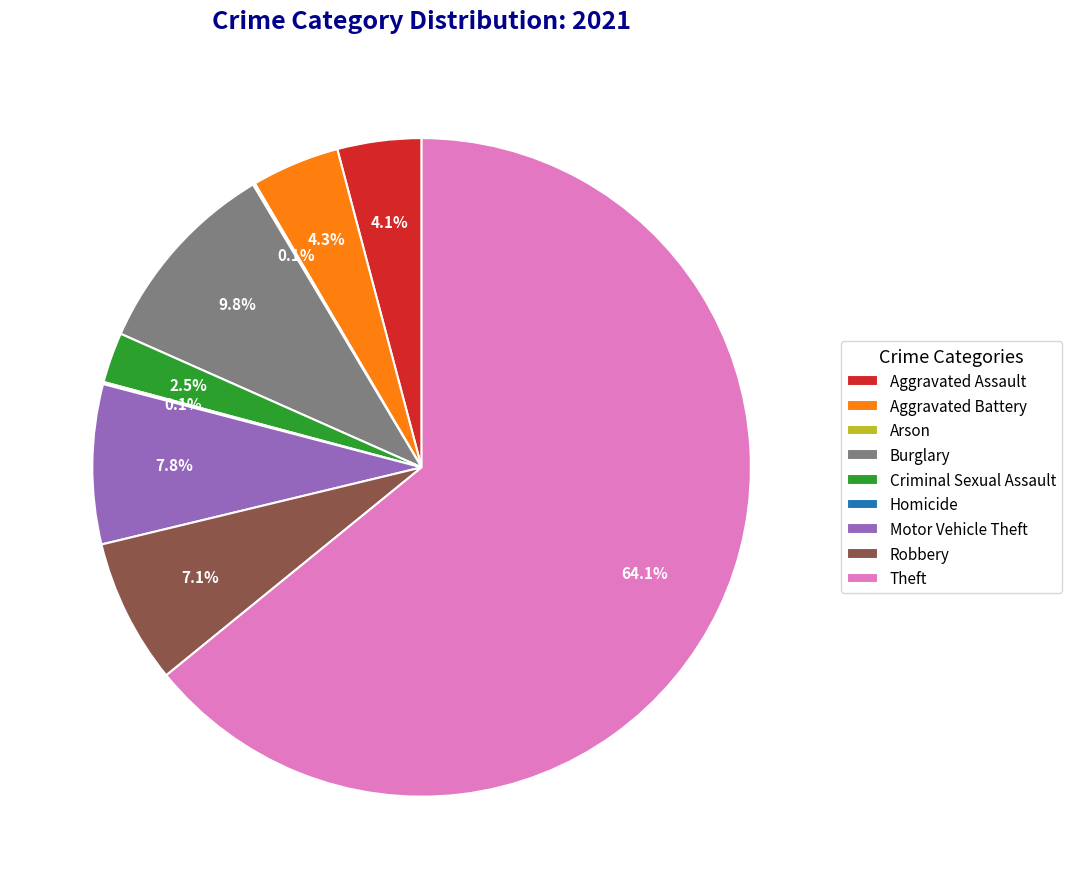

Combined, what portion of the pie is Aggravated Assault and Burglary?

13.9%